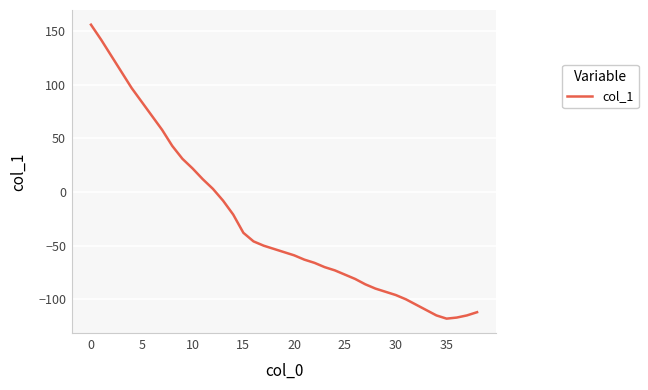

What is the maximum value shown in the chart?

156